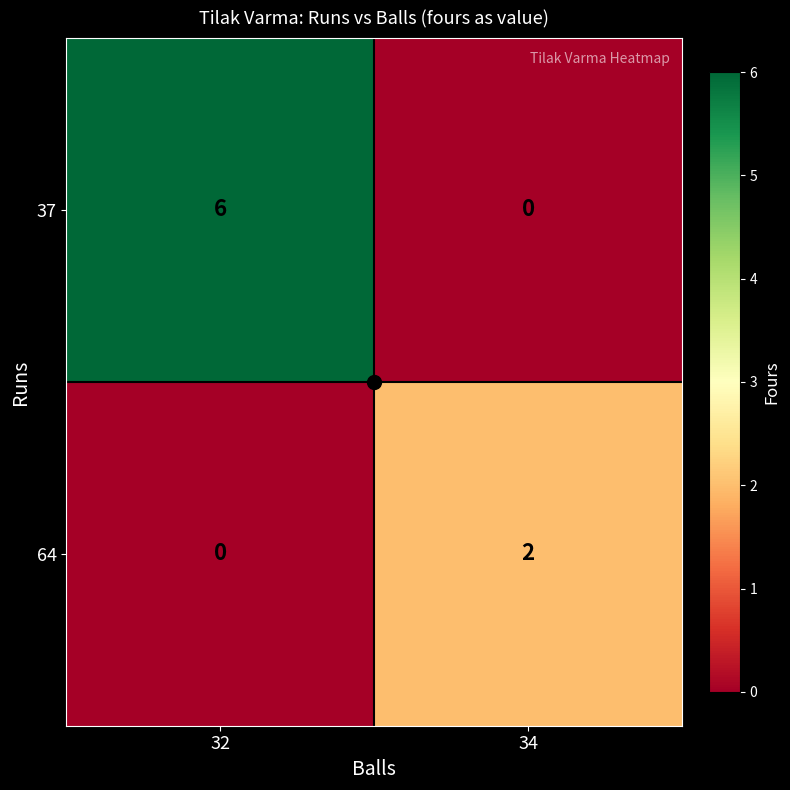

What is the spread (max minus min) of values at 34?

2